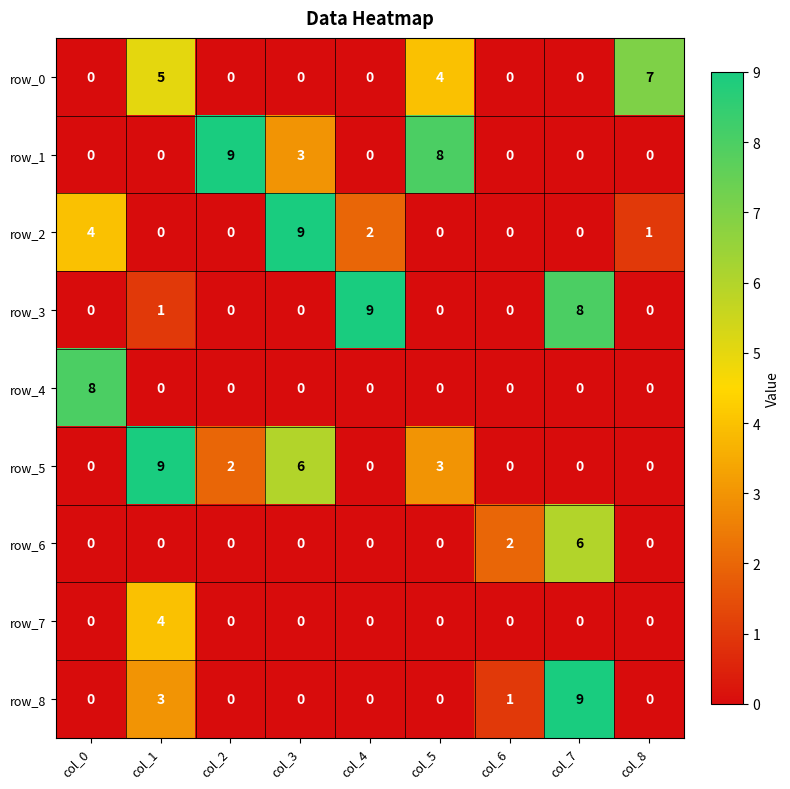

What is the difference between the highest and lowest values at col_3?

9